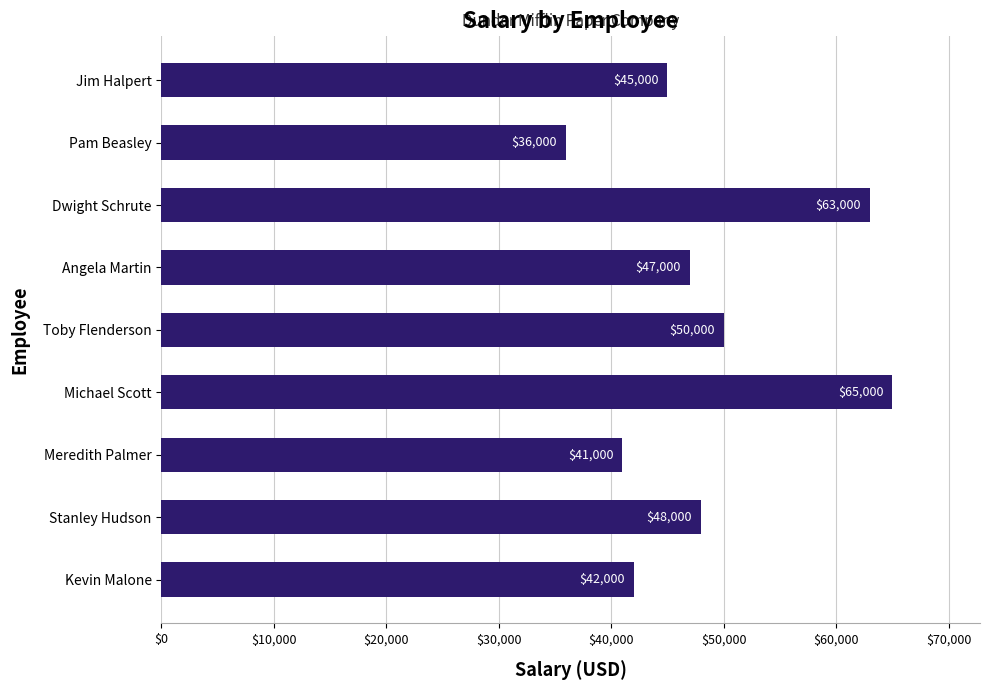

How many data points are less than 47000?

4